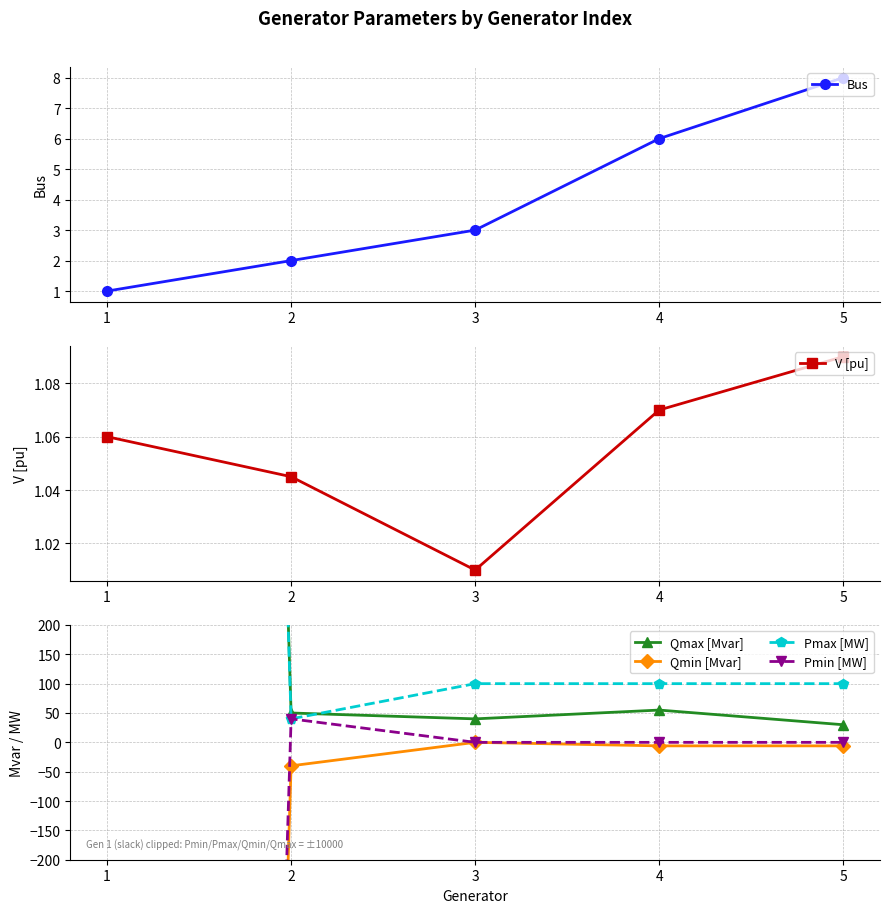

Which series has the largest total across all categories?

Pmax [MW]